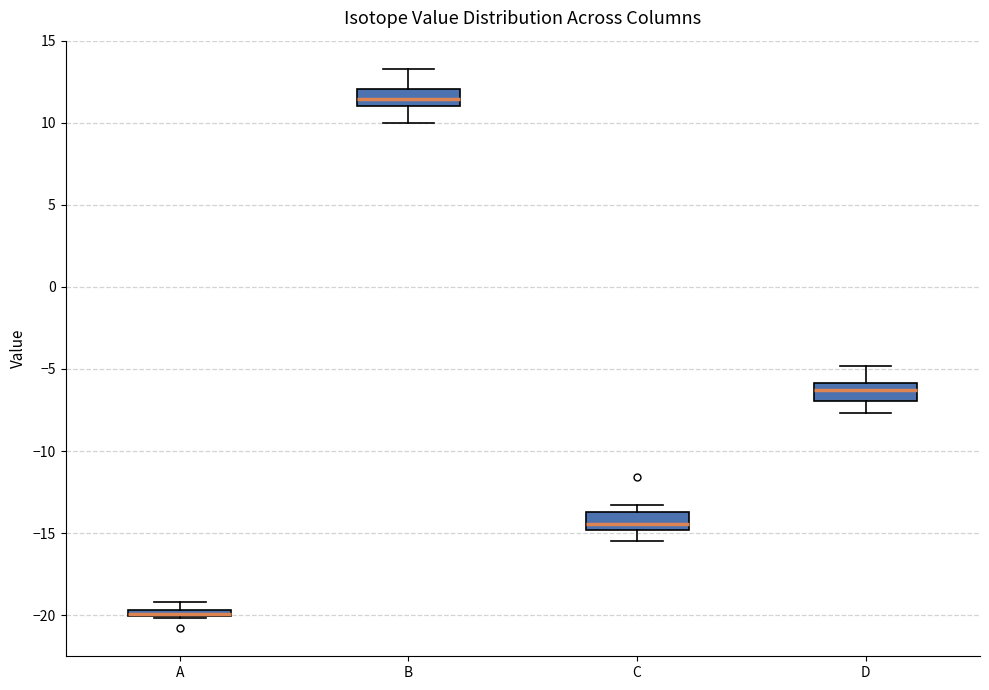

Which box has the highest median line?

B